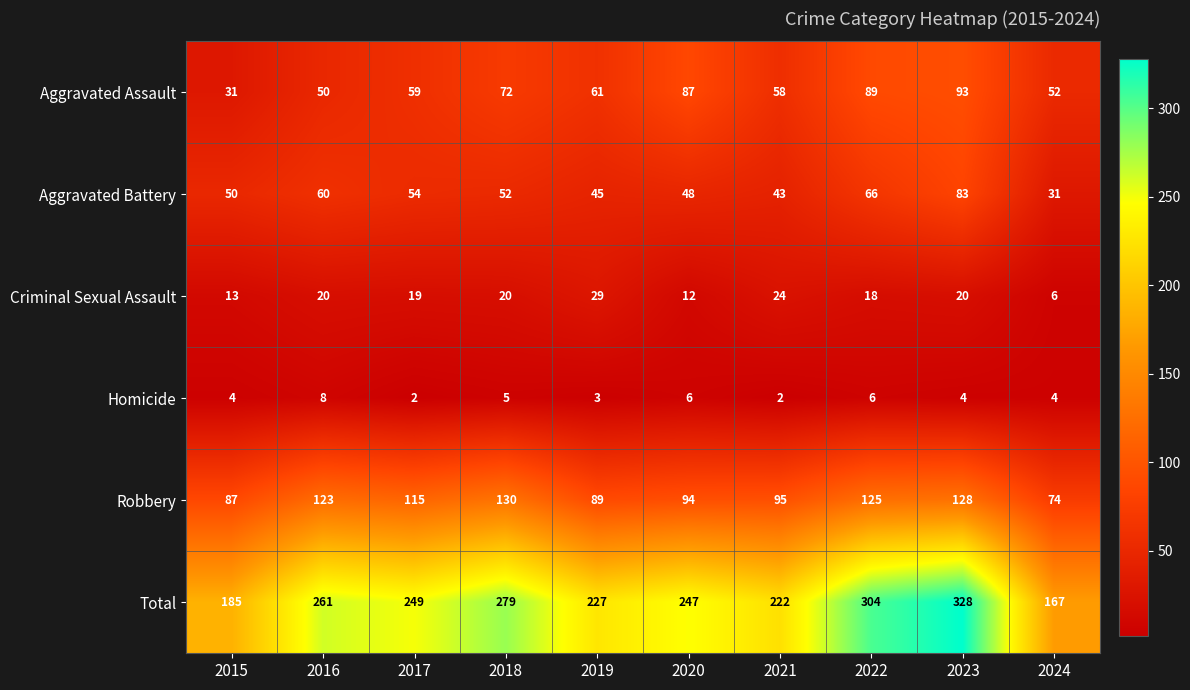

What is the maximum value shown in the chart?

328